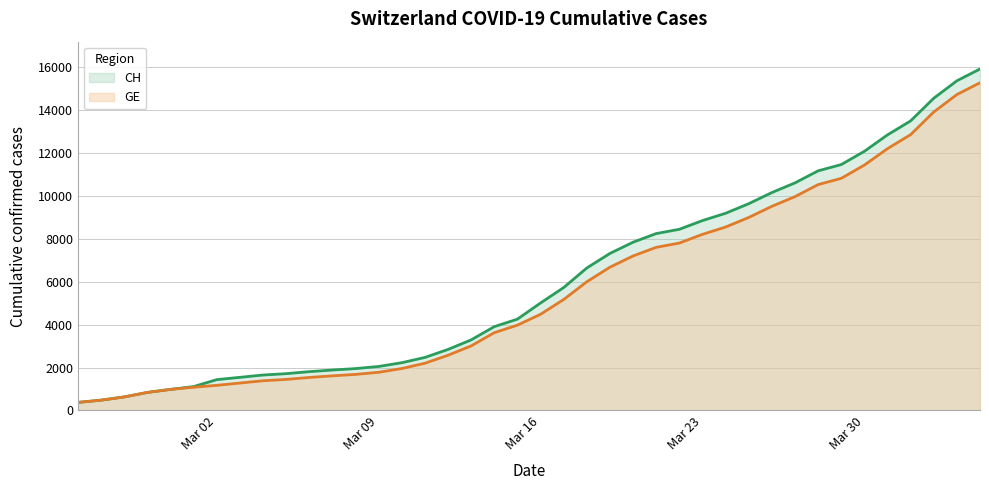

How many distinct data groups are displayed?

2